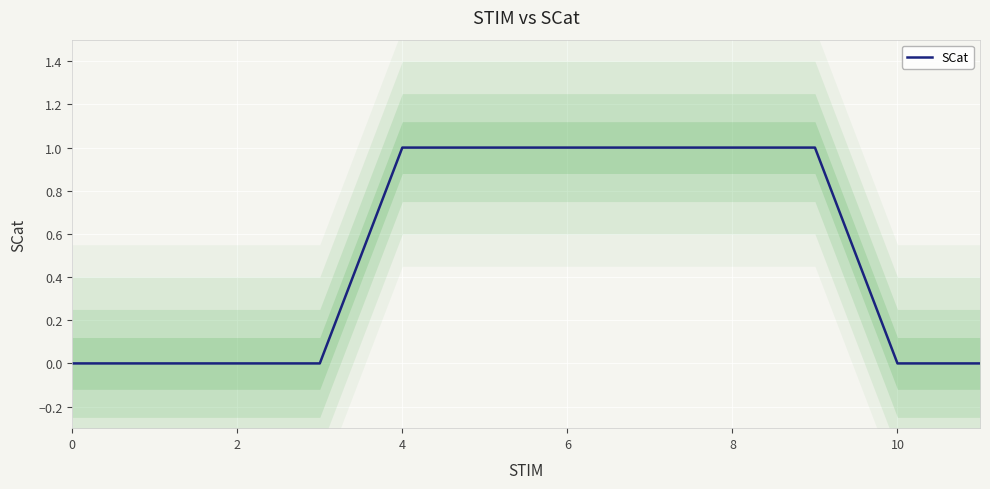

Count the values in the range 0 to 1.

12